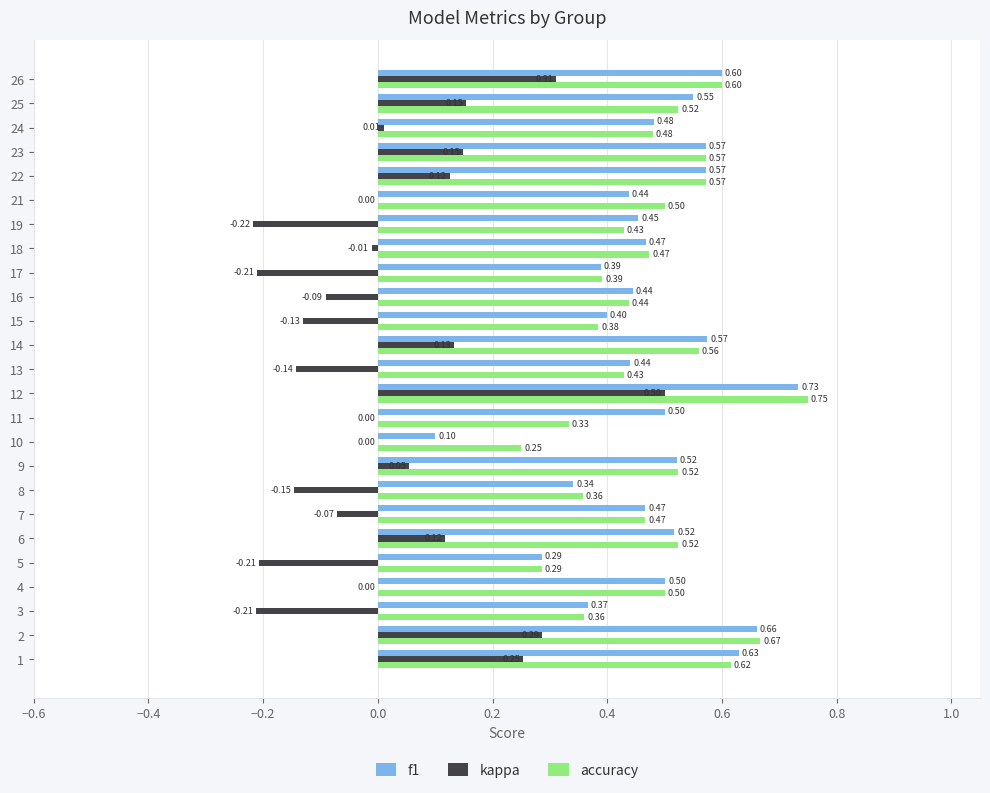

Which series changed the most between 18 and 26?

kappa